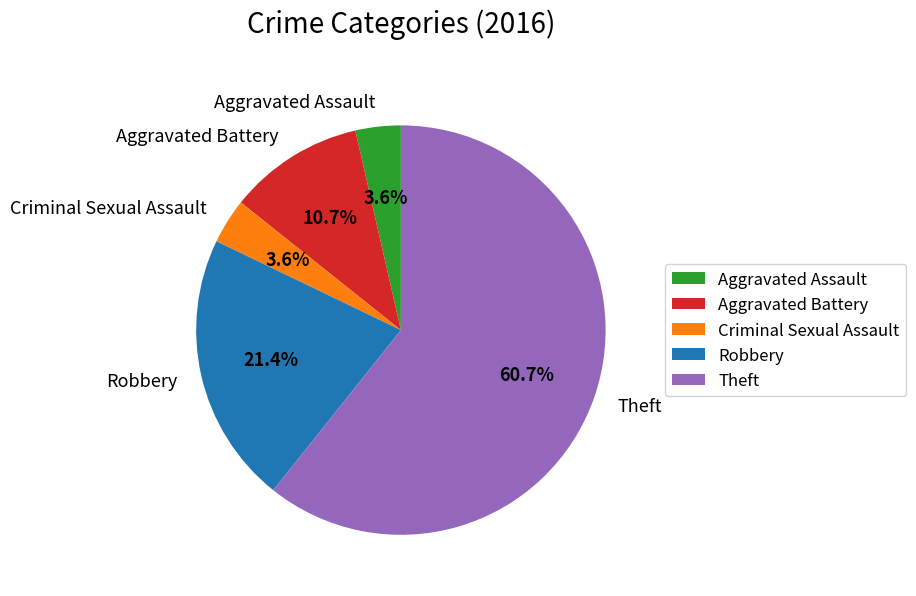

What percentage do Criminal Sexual Assault and Aggravated Battery together represent?

14.3%